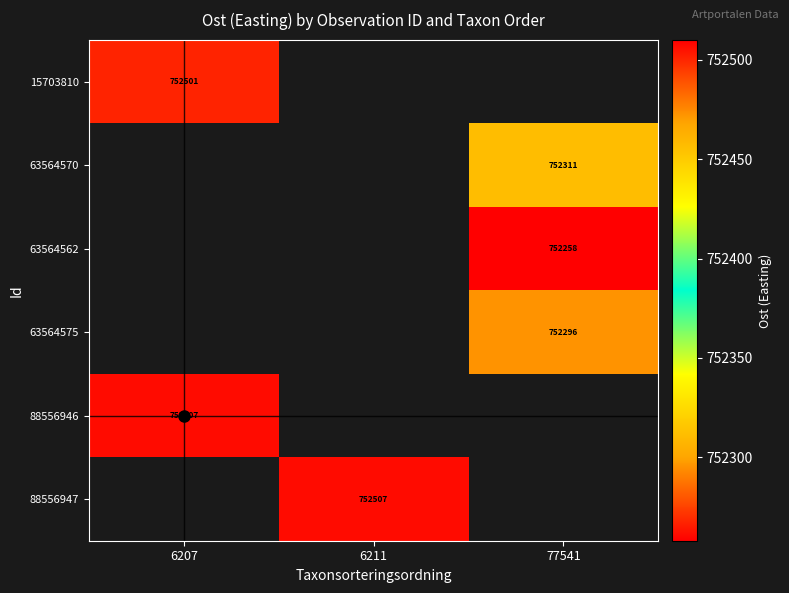

What is the difference between the highest and lowest values at 6207?

5.9